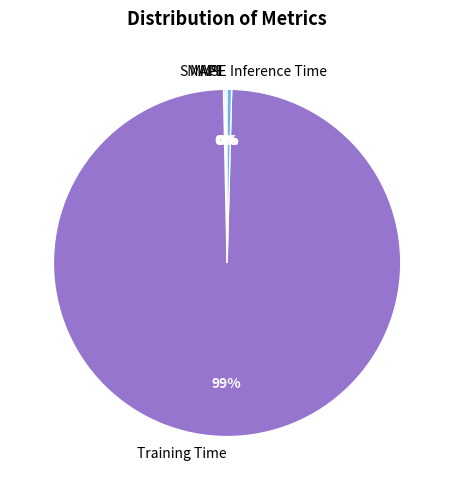

Which category accounts for the majority?

Training Time